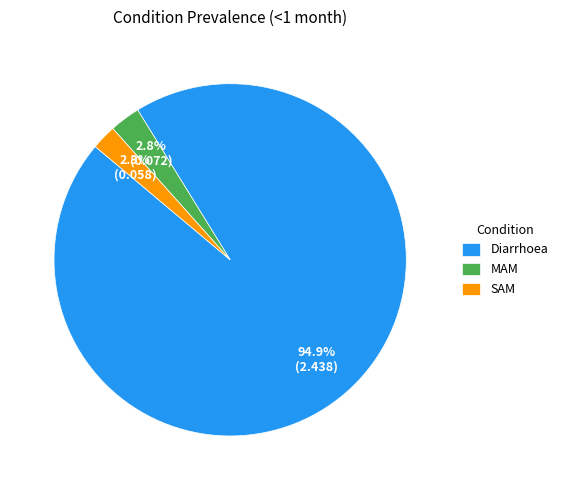

What percentage is the Diarrhoea slice, to the nearest percent?

95%